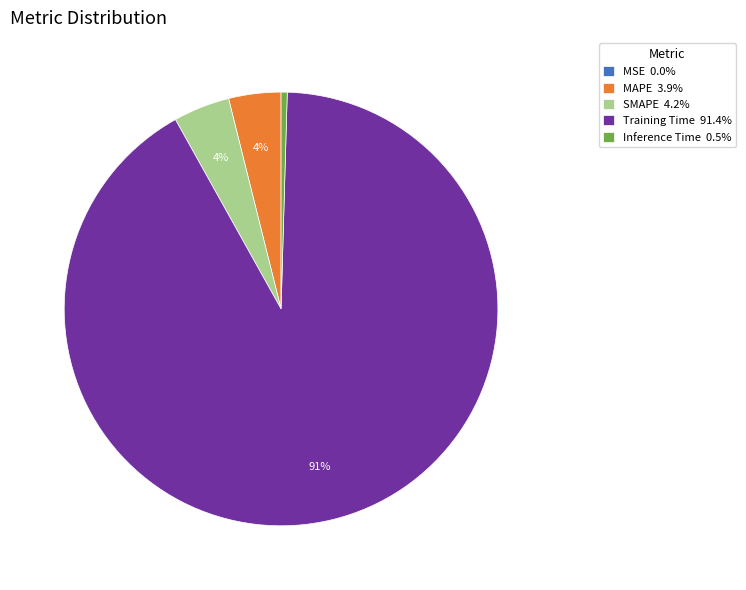

Which slice is the largest?

Training Time